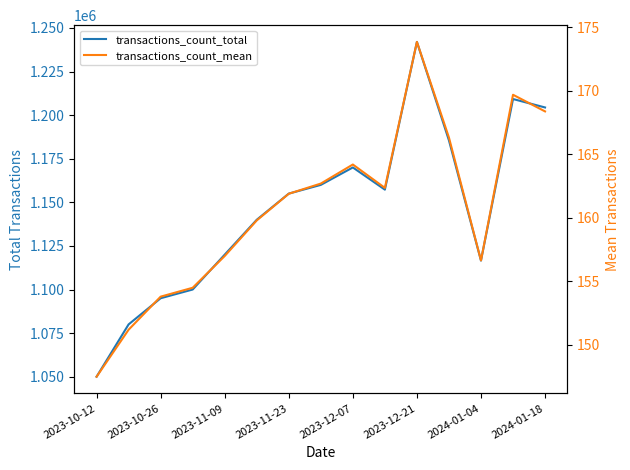

The value of transactions_count_mean at 2024-01-04 is 156.7. True or false?

True